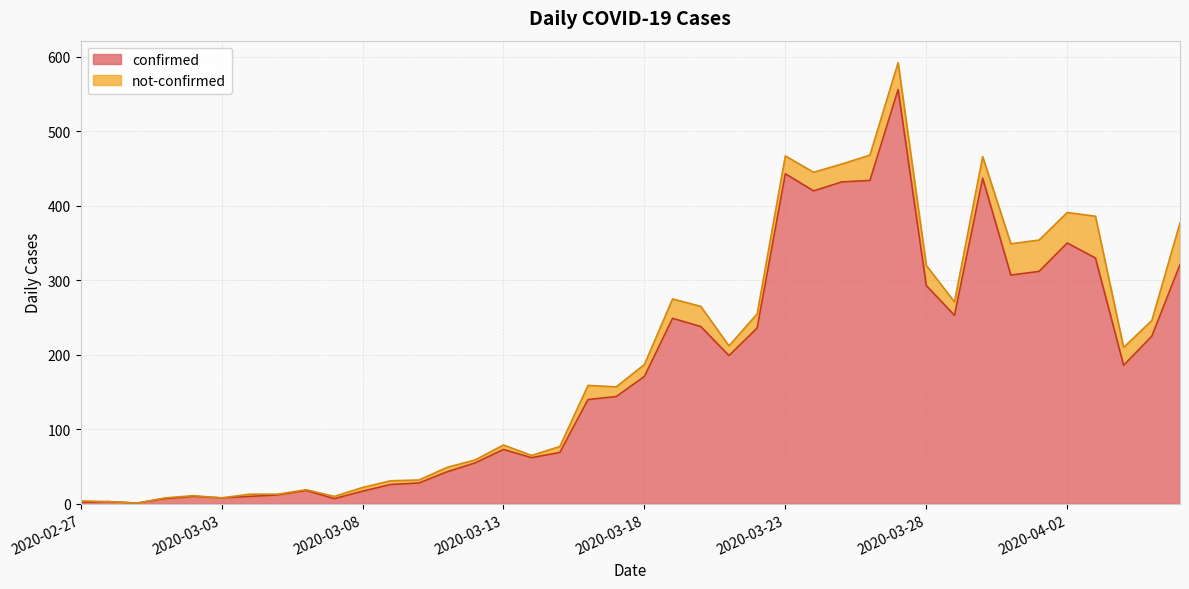

Reading left to right, what are all the values shown in this chart?

2	3	1	7	10	8	10	12	18	7	17	26	28	43	55	73	62	69	140	144	171	249	238	199	236	443	420	432	434	556	293	253	437	307	312	350	330	186	225	321